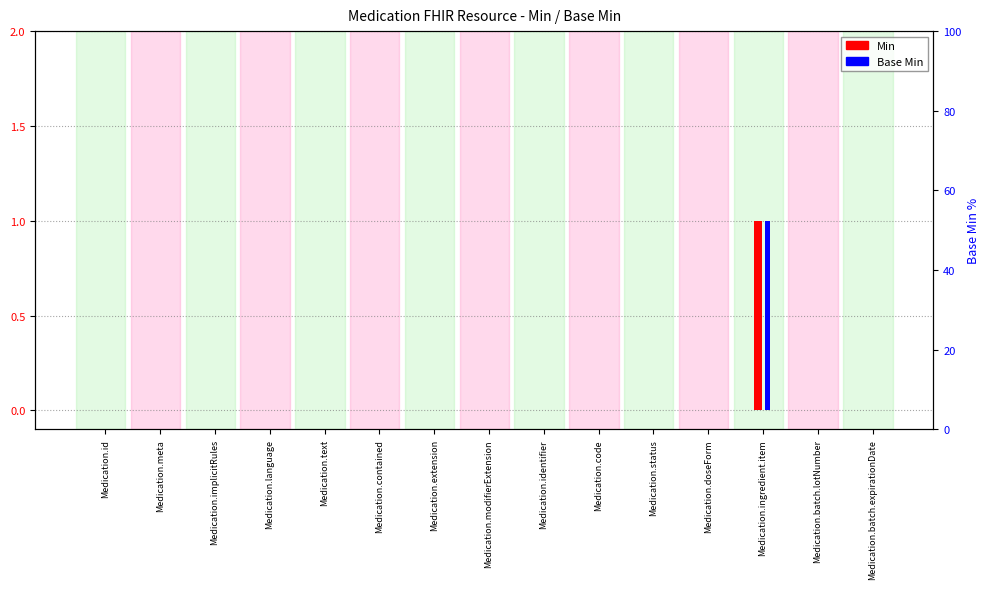

What is the label of the 11th bar from the left?

Medication.status